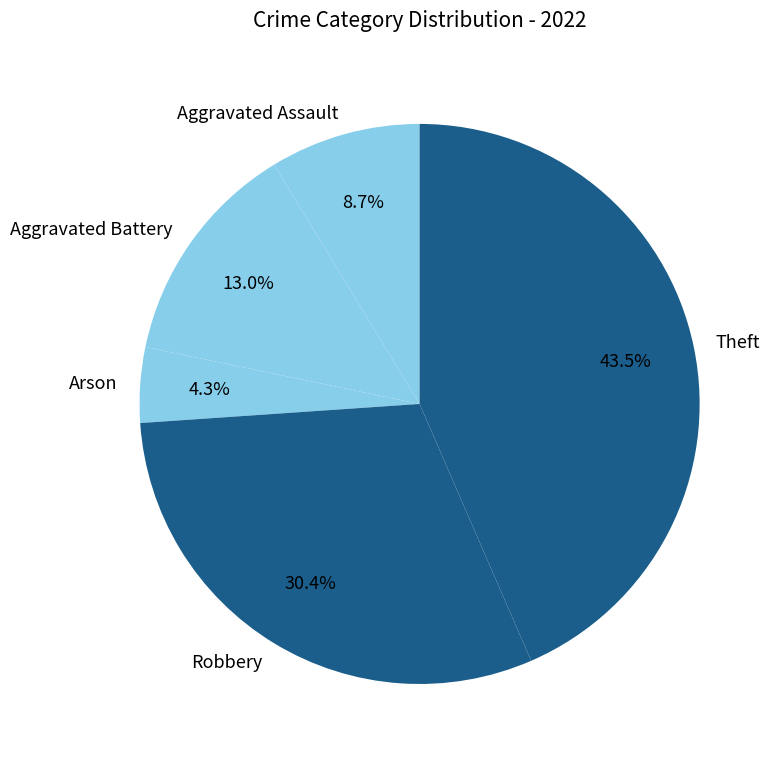

What percentage is NOT represented by Theft?

56.5%